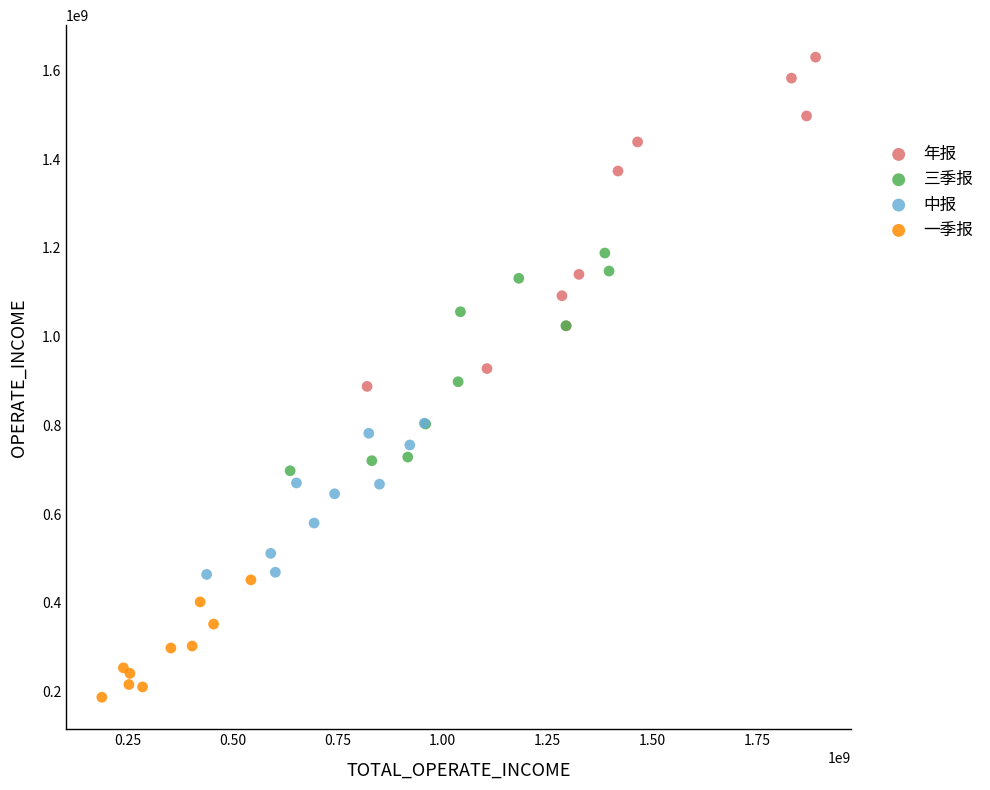

Which series has the widest spread of Y values?

年报